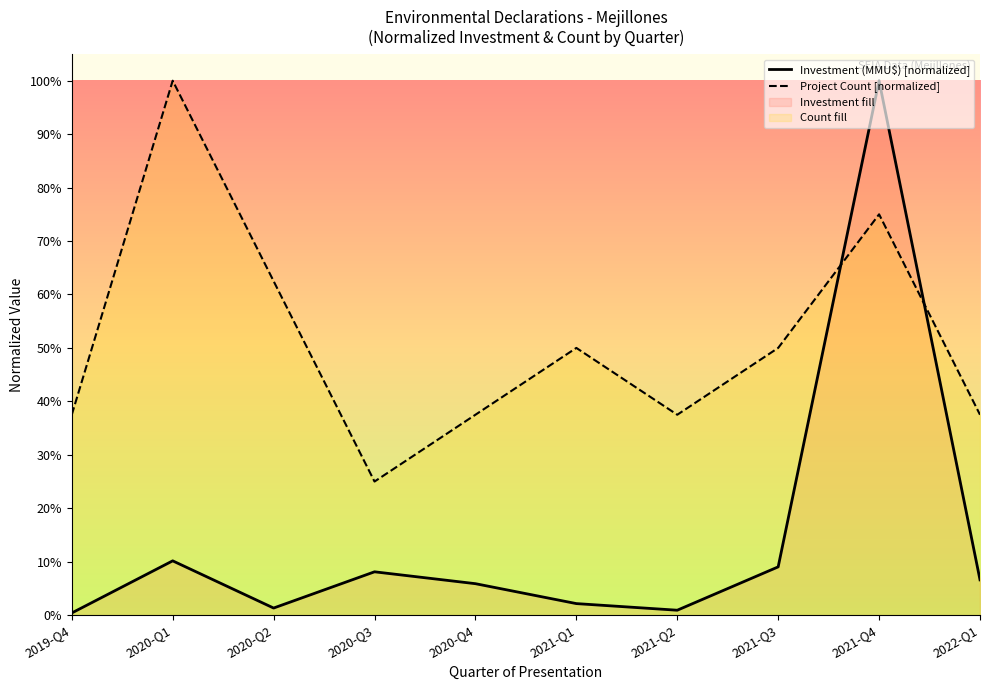

What position from the left is 2020-Q3?

4